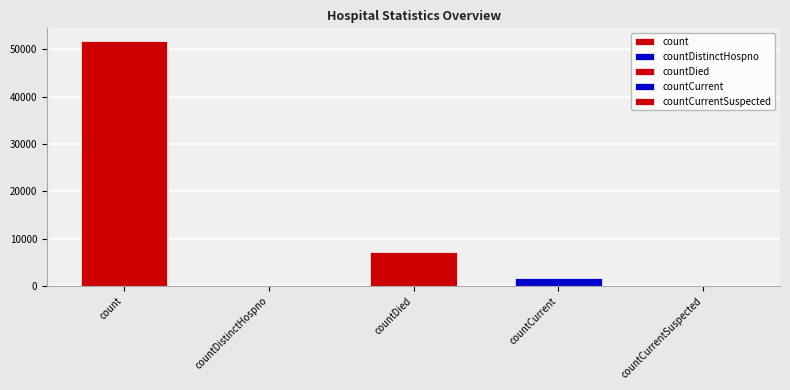

What is the ratio of the value at countCurrent to the value at countDied?

0.2